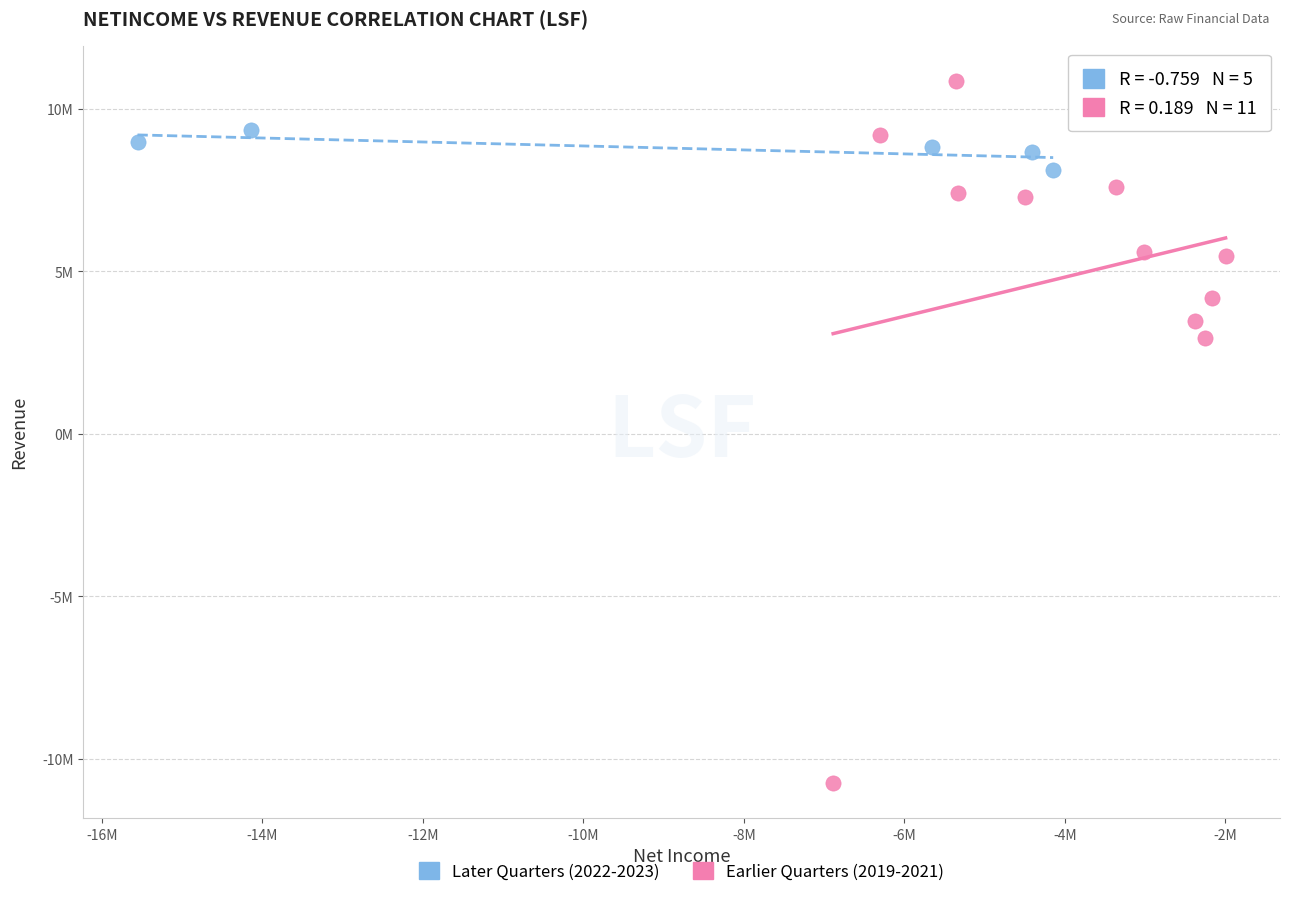

Which series reaches the minimum Y coordinate?

Earlier Quarters (2019-2021)